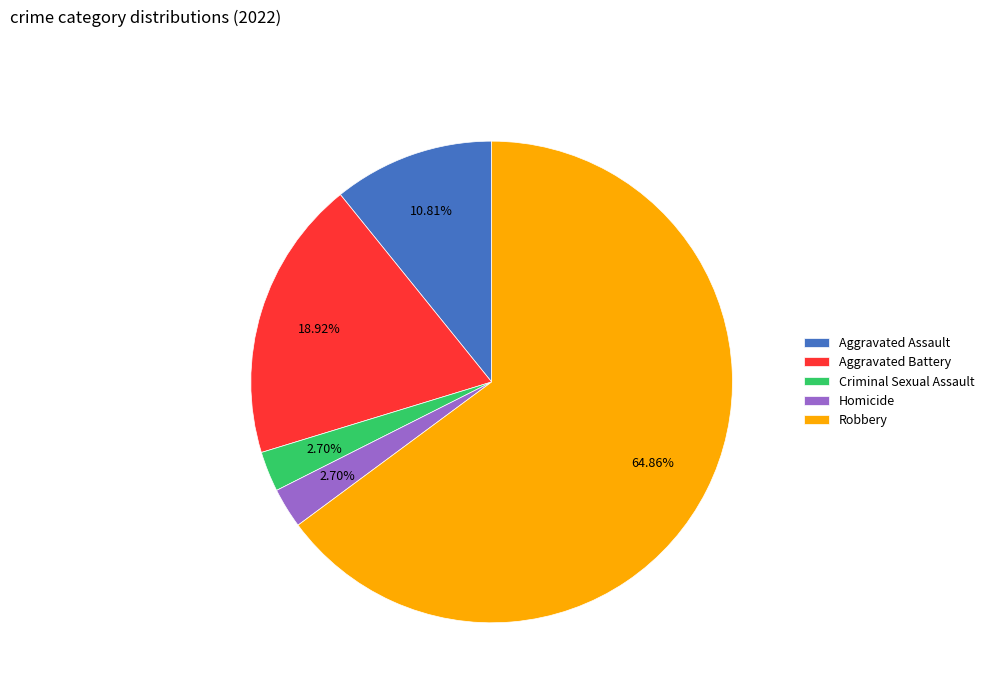

What is the largest slice in the pie chart?

Robbery